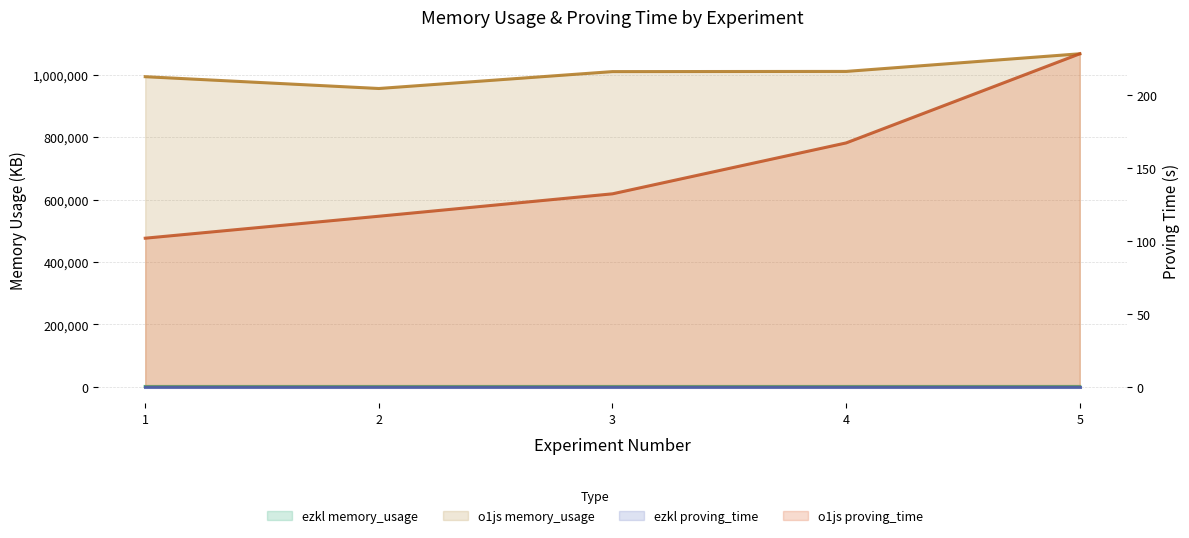

Which category has the highest value in the ezkl memory_usage series?

5